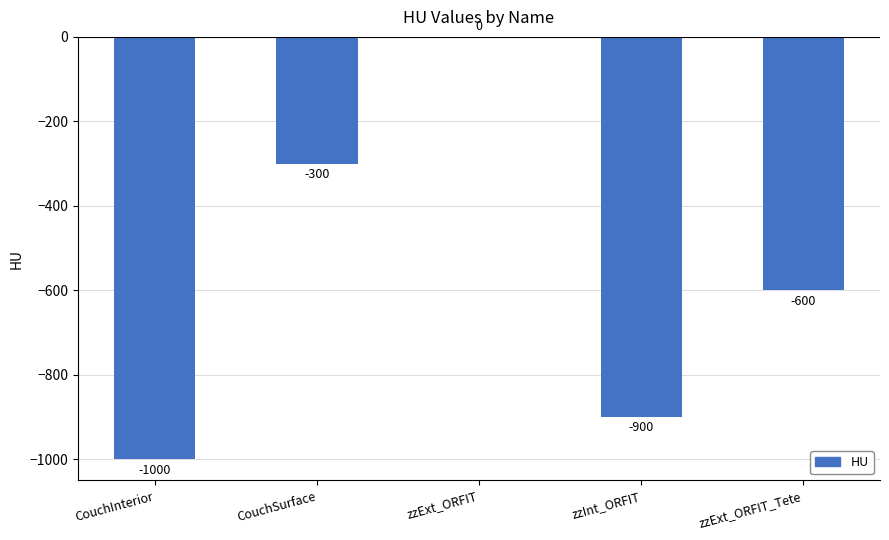

Is it true that the value at CouchSurface is -300?

True